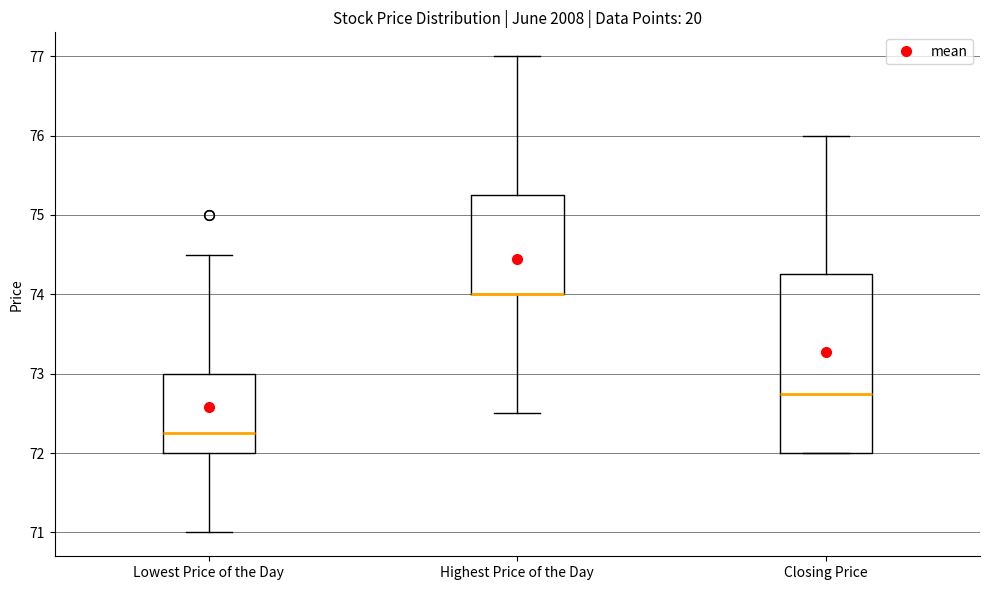

Reading left to right, transcribe this box plot: for each box, give where its median line is, the range the box spans, and where its two whiskers end, as read against the y-axis. The values are not printed on the chart, so give them approximately, as read against the axis.

Lowest Price of the Day: median 72.3, box 72.0 to 73.0, whiskers 71.0 to 74.5
Highest Price of the Day: median 74.0 (drawn on the box's lower edge), box 74.0 to 75.3, whiskers 72.5 to 77.0
Closing Price: median 72.8, box 72.0 to 74.3, whiskers 72.0 to 76.0